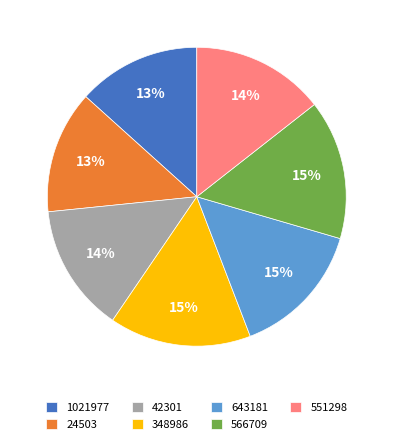

Is the sum of 1021977 and 348986 greater than half?

No